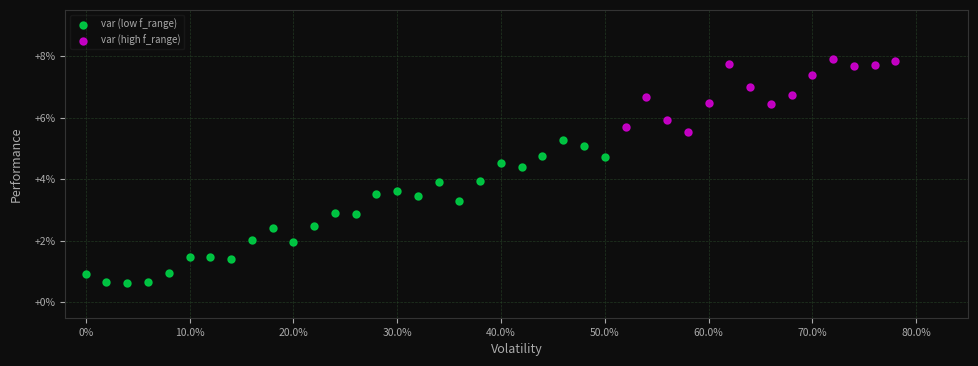

Which series reaches the minimum Y coordinate?

var (low f_range)